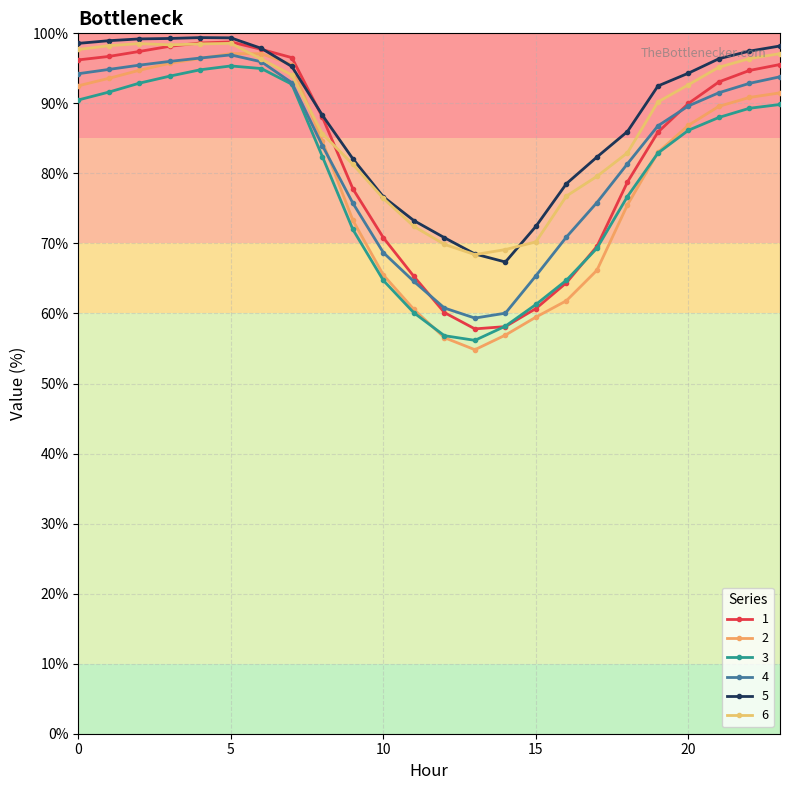

How many lines are shown in the chart?

6